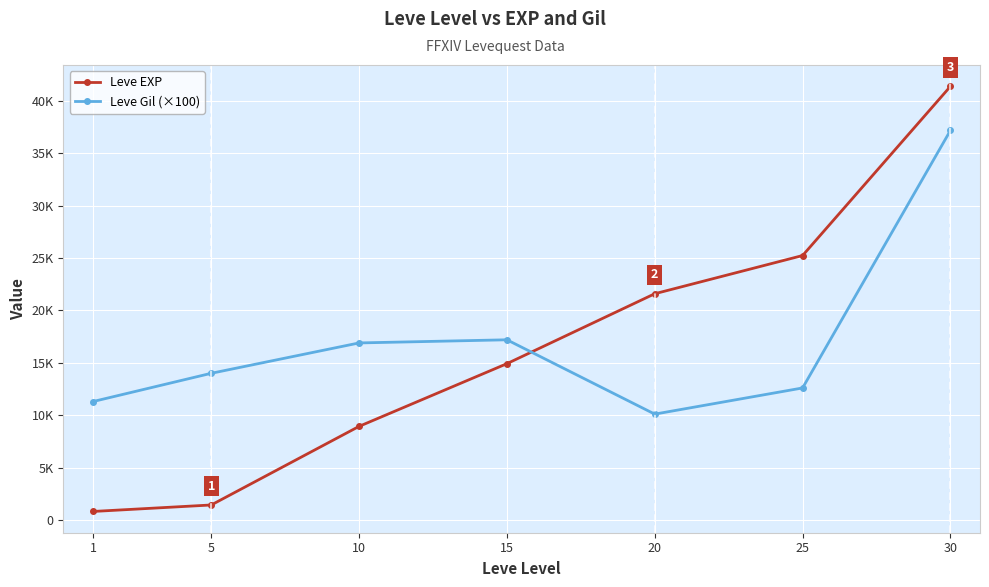

What is the sum of all Leve Gil (×100) values?

119300